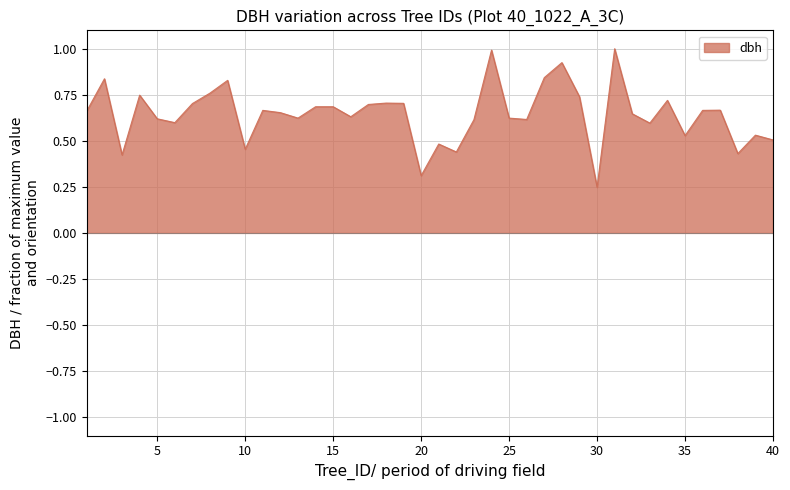

What is the greatest value displayed?

1.0